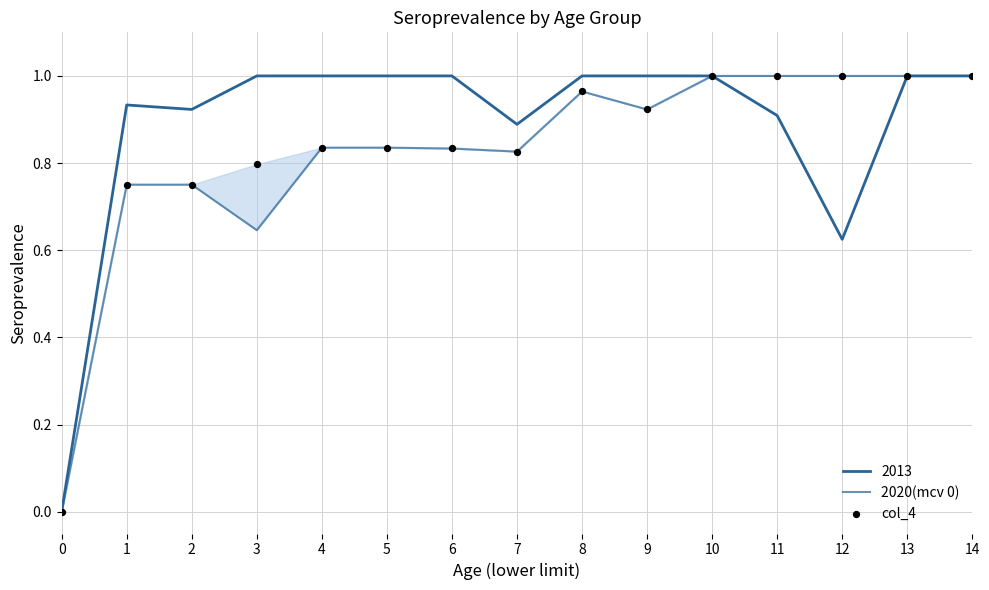

Which series contains the lowest Y value?

2020(mcv 0)